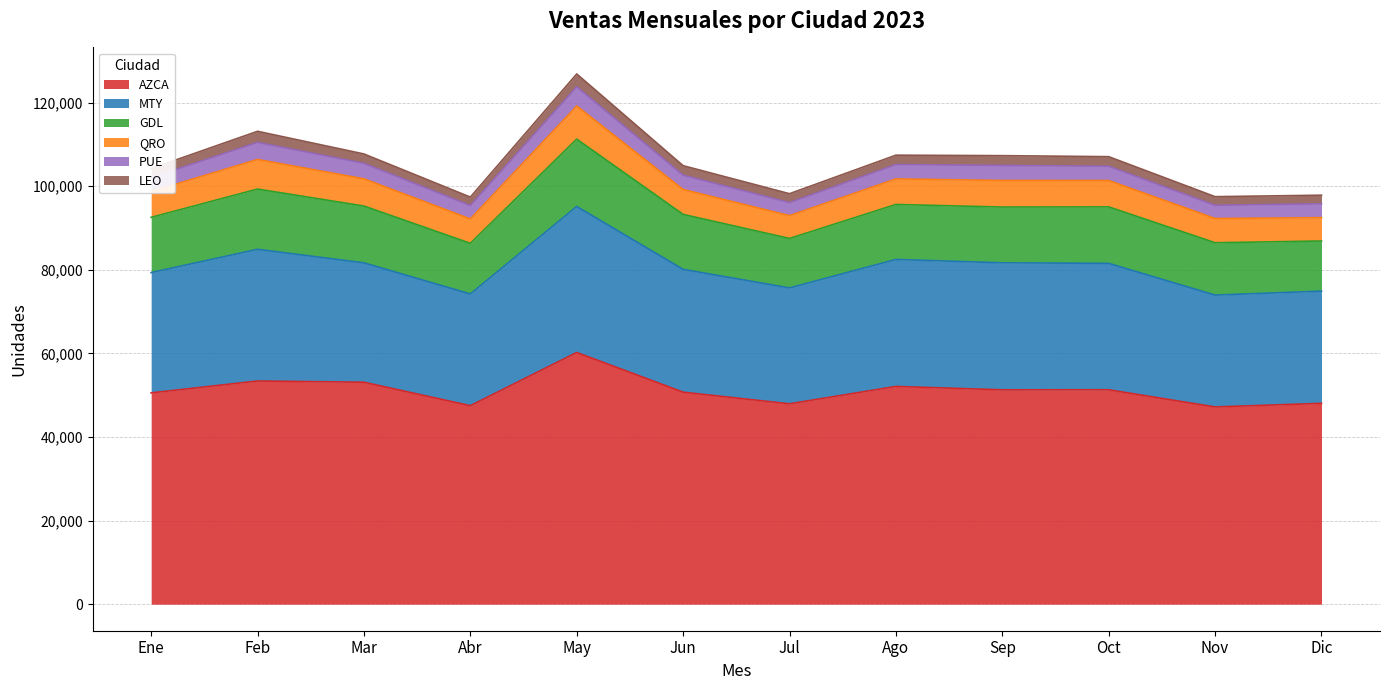

Which series has the widest spread of values?

AZCA